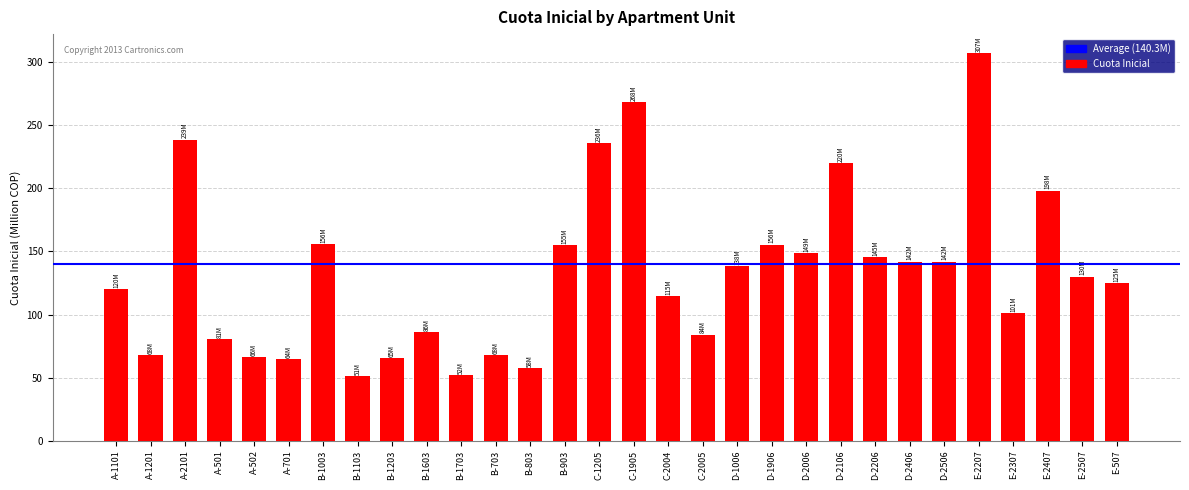

The value at A-502 is 66.2. True or false?

True